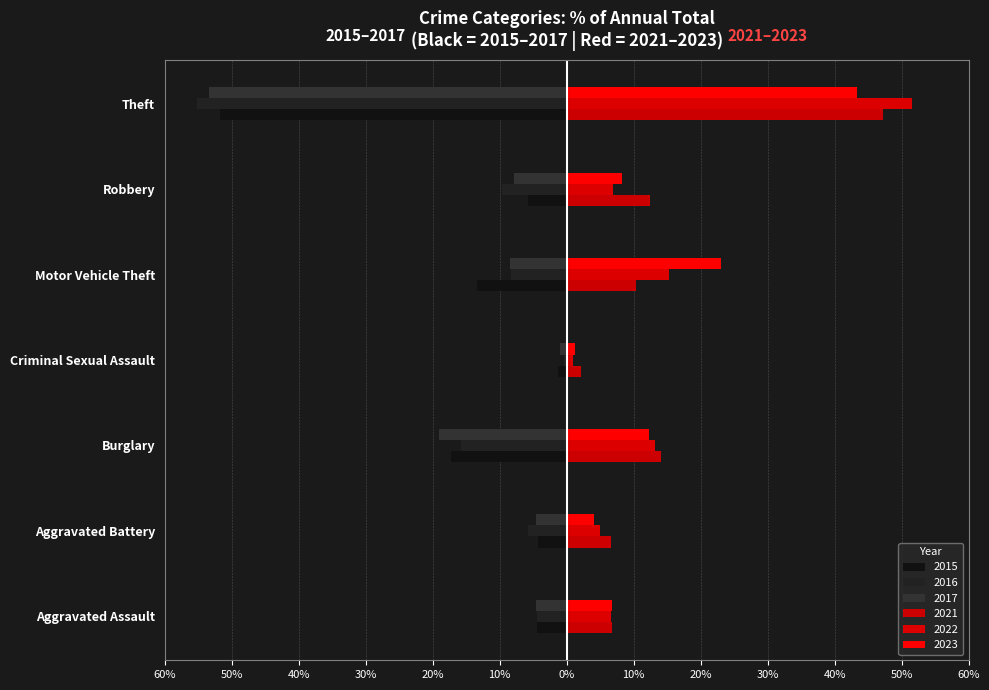

What is the average value of the 2015 series?

-14.0